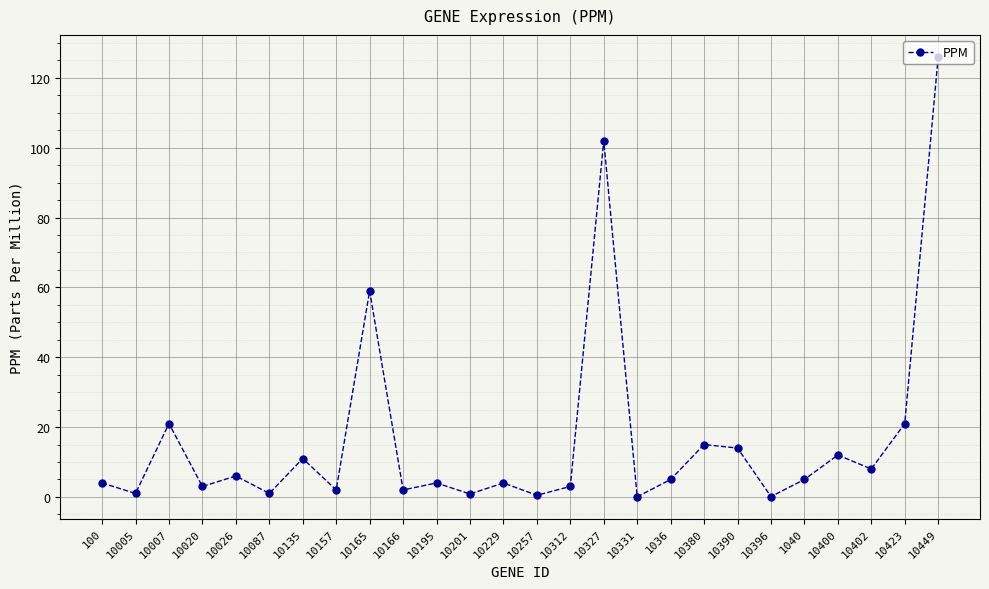

The value at 10195 is 4.0. True or false?

True